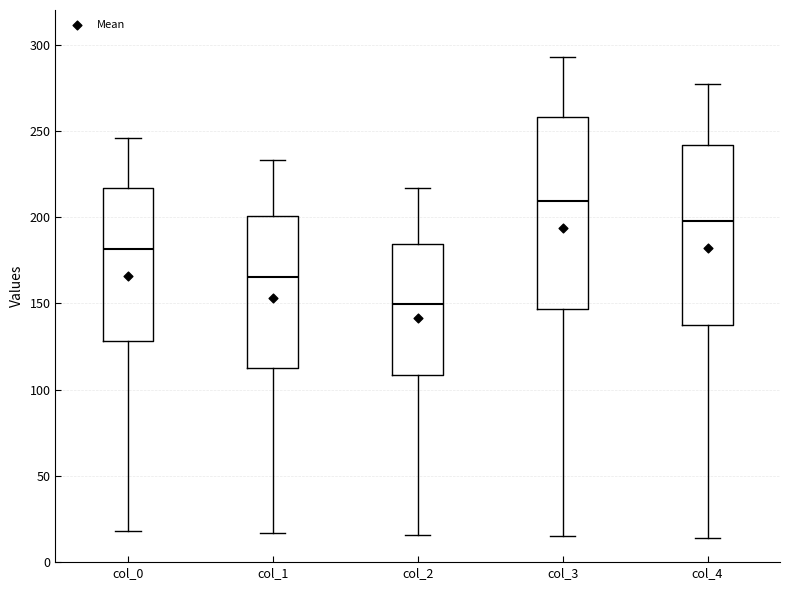

Reading left to right, transcribe this box plot: for each box, give where its median line is, the range the box spans, and where its two whiskers end, as read against the y-axis. The values are not printed on the chart, so give them approximately, as read against the axis.

col_0: median 180, box 130 to 215, whiskers 20 to 245
col_1: median 165, box 110 to 200, whiskers 15 to 235
col_2: median 150, box 110 to 185, whiskers 15 to 215
col_3: median 210, box 145 to 260, whiskers 15 to 295
col_4: median 200, box 140 to 240, whiskers 15 to 275